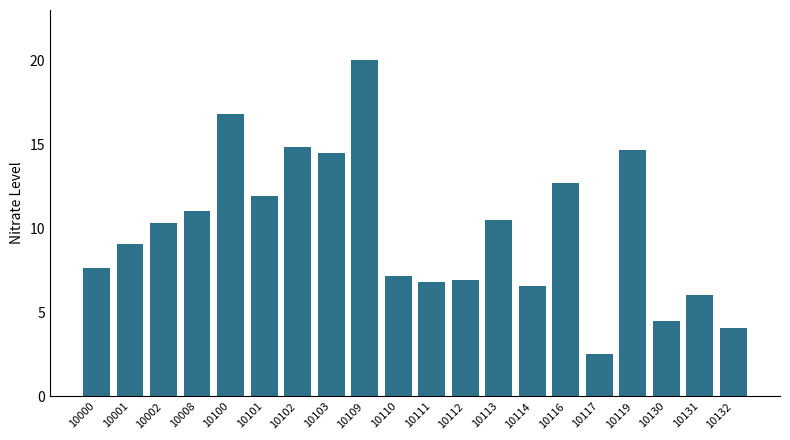

How many values are below 10?

10